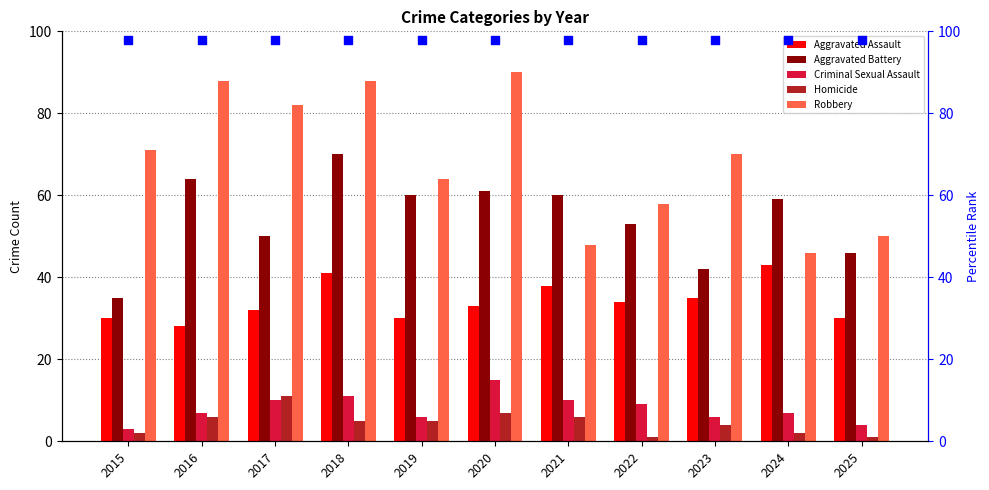

Which series contains the lowest Y value?

Homicide